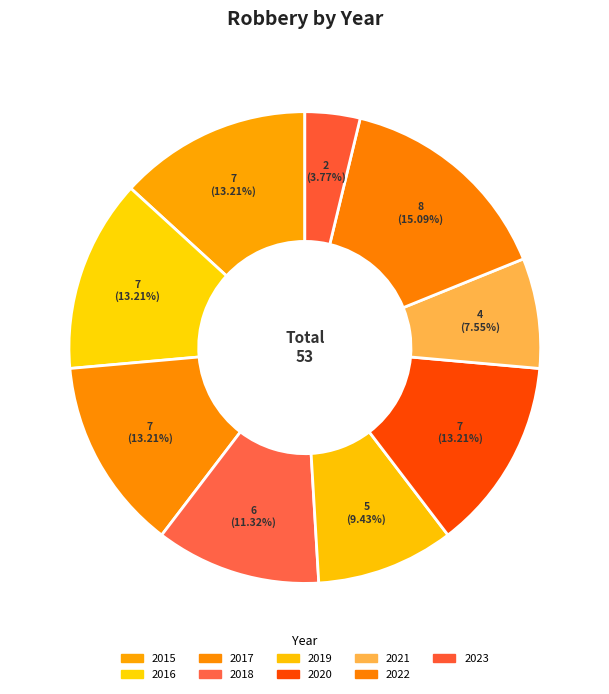

True or false: 2021 accounts for 8% of the total.

True